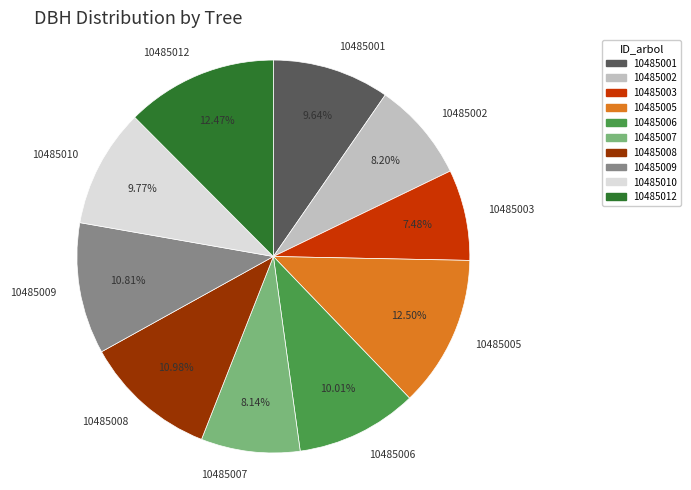

True or false: 10485002 accounts for 8% of the total.

True